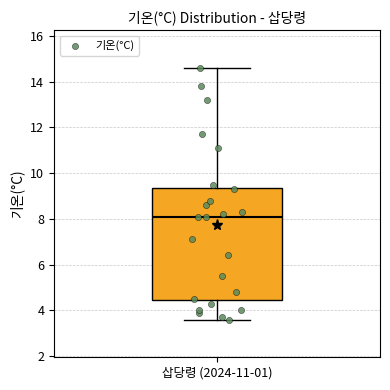

Transcribe this box plot: give where the median line is, the range the box spans, and where the two whiskers end, as read against the y-axis. The values are not printed on the chart, so give them approximately, as read against the axis.

median 8.2, box 4.4 to 9.4, whiskers 3.6 to 14.6